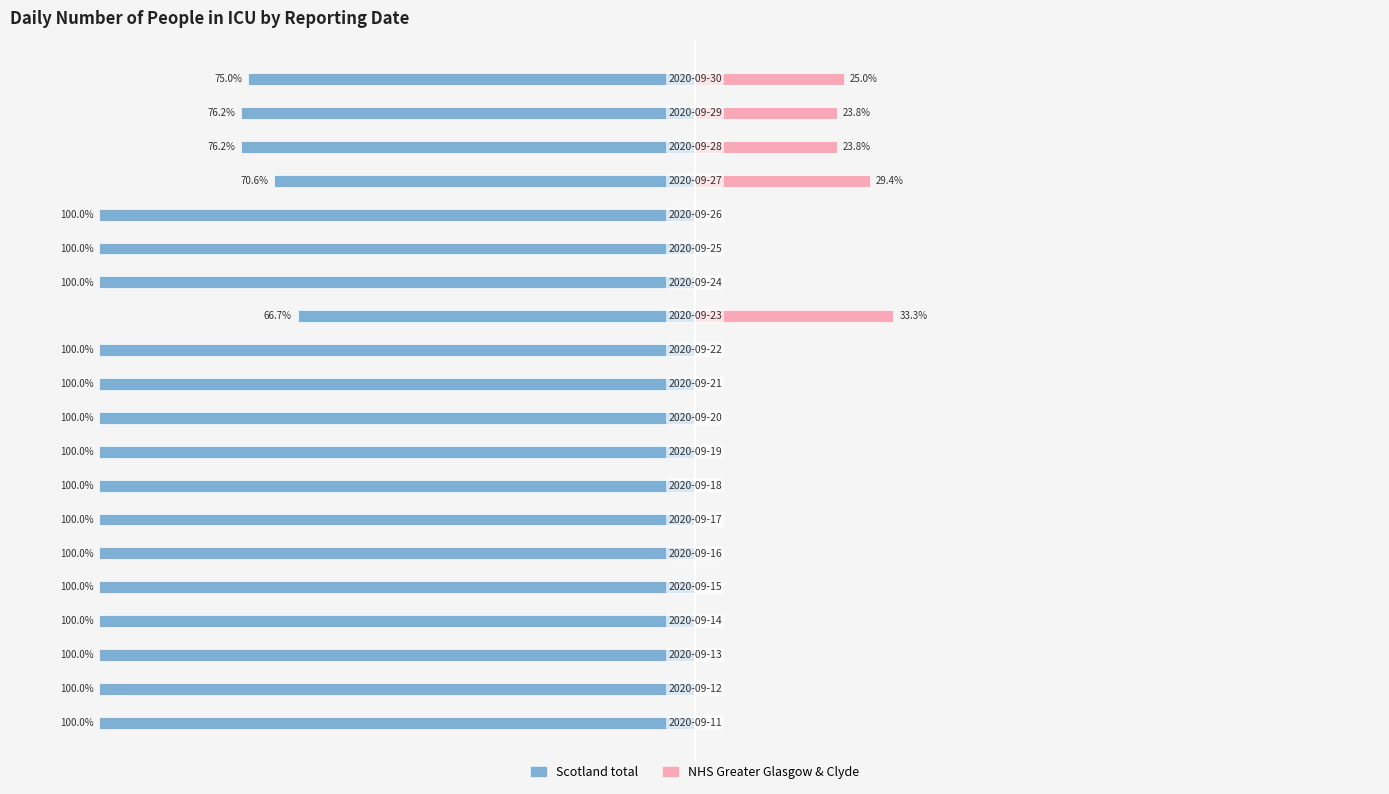

What is the minimum value shown in the chart?

-100.0